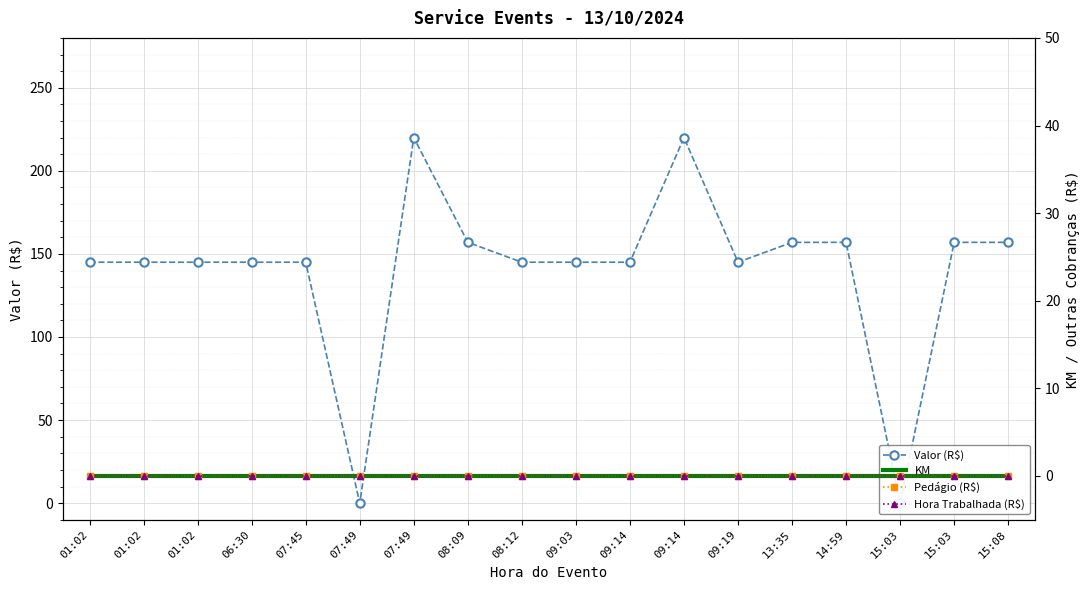

Reading left to right, what are all the values shown in this chart?

Valor (R$): 01:02=145.0	01:02=145.0	01:02=145.0	06:30=145.0	07:45=145.0	07:49=0.0	07:49=220.0	08:09=157.0	08:12=145.0	09:03=145.0	09:14=145.0	09:14=220.0	09:19=145.0	13:35=157.0	14:59=157.0	15:03=0.0	15:03=157.0	15:08=157.0
KM: 01:02=0.0	01:02=0.0	01:02=0.0	06:30=0.0	07:45=0.0	07:49=0.0	07:49=0.0	08:09=0.0	08:12=0.0	09:03=0.0	09:14=0.0	09:14=0.0	09:19=0.0	13:35=0.0	14:59=0.0	15:03=0.0	15:03=0.0	15:08=0.0
Pedágio (R$): 01:02=0.0	01:02=0.0	01:02=0.0	06:30=0.0	07:45=0.0	07:49=0.0	07:49=0.0	08:09=0.0	08:12=0.0	09:03=0.0	09:14=0.0	09:14=0.0	09:19=0.0	13:35=0.0	14:59=0.0	15:03=0.0	15:03=0.0	15:08=0.0
Hora Trabalhada (R$): 01:02=0.0	01:02=0.0	01:02=0.0	06:30=0.0	07:45=0.0	07:49=0.0	07:49=0.0	08:09=0.0	08:12=0.0	09:03=0.0	09:14=0.0	09:14=0.0	09:19=0.0	13:35=0.0	14:59=0.0	15:03=0.0	15:03=0.0	15:08=0.0